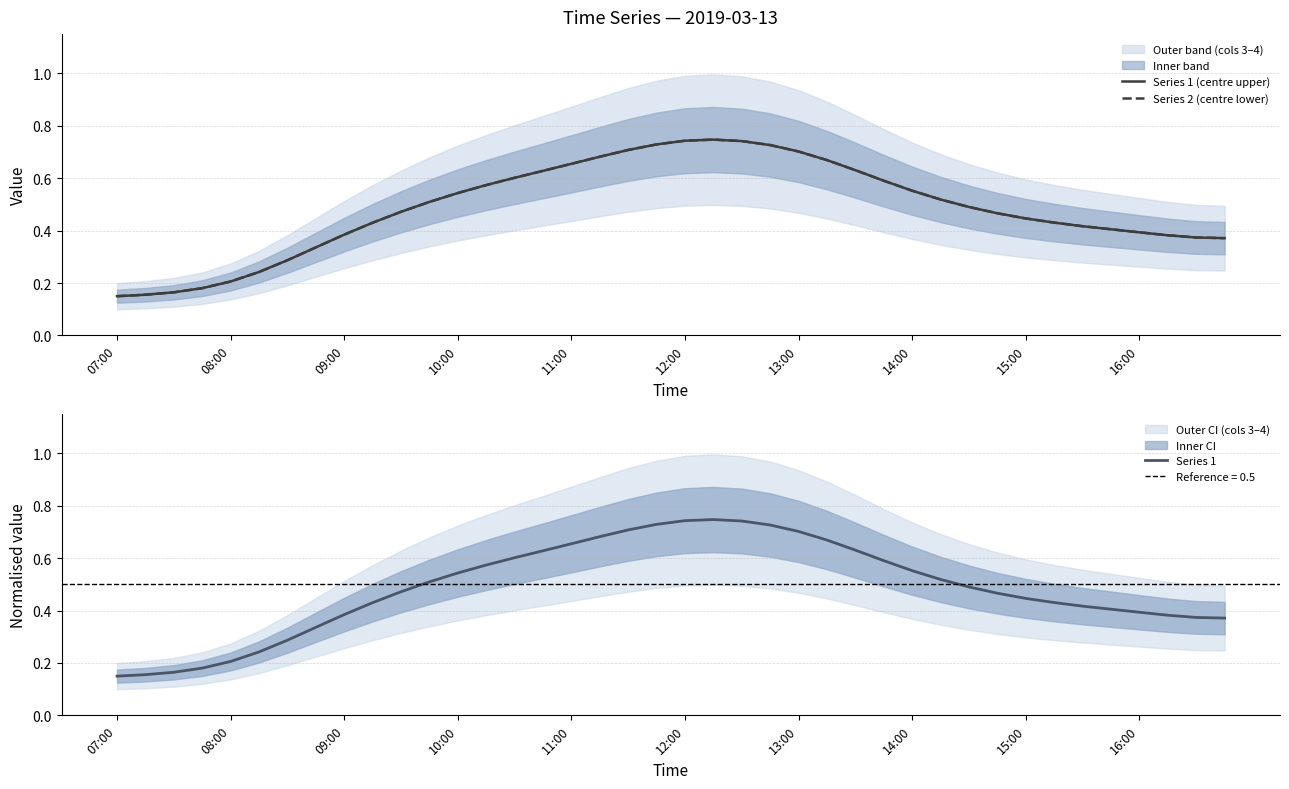

What is the value of the Series 1 point at the 1st from the left?

0.1